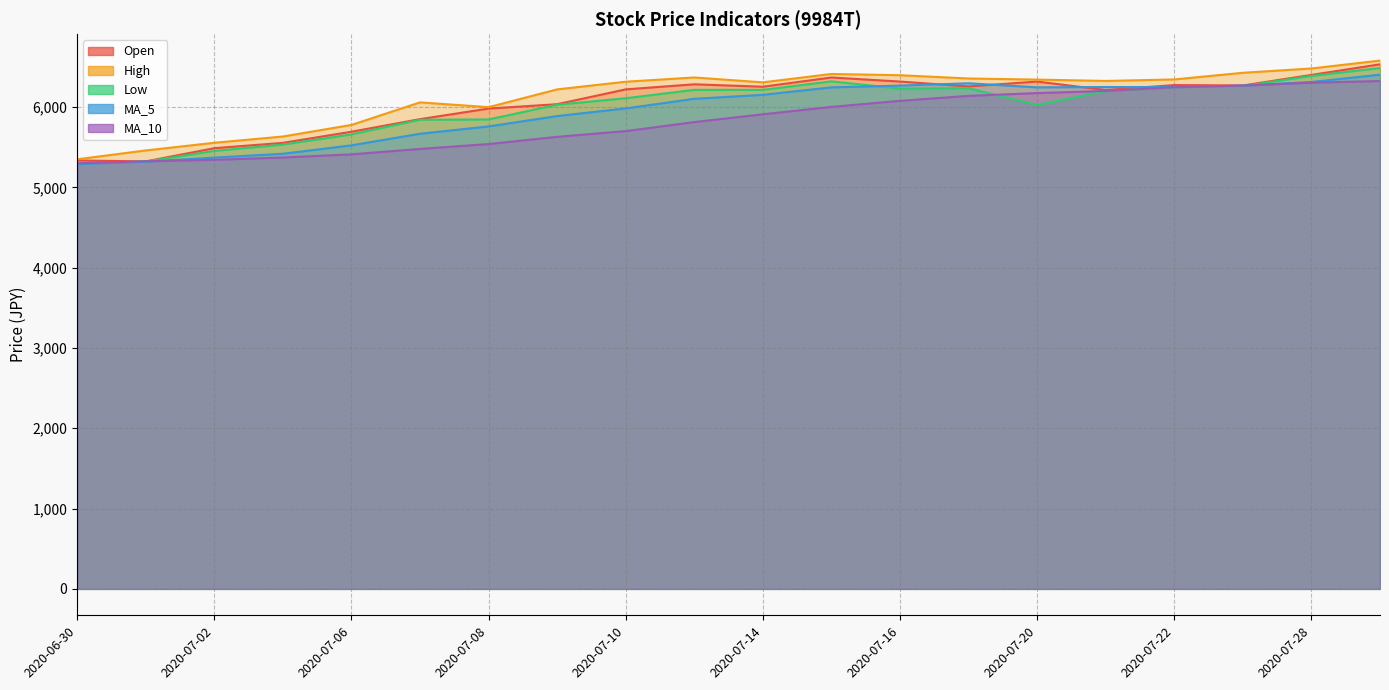

Reading right to left, transcribe all the data shown in this chart.

Open: 2020-07-29=6532.6	2020-07-28=6401.0	2020-07-27=6269.3	2020-07-22=6274.2	2020-07-21=6212.8	2020-07-20=6318.1	2020-07-17=6257.6	2020-07-16=6318.1	2020-07-15=6368.8	2020-07-14=6253.7	2020-07-13=6284.0	2020-07-10=6220.6	2020-07-09=6036.3	2020-07-08=5981.7	2020-07-07=5850.1	2020-07-06=5693.1	2020-07-03=5554.7	2020-07-02=5488.4	2020-07-01=5323.6	2020-06-30=5335.3
High: 2020-07-29=6579.4	2020-07-28=6480.9	2020-07-27=6427.3	2020-07-22=6344.4	2020-07-21=6325.9	2020-07-20=6342.5	2020-07-17=6356.1	2020-07-16=6397.1	2020-07-15=6412.7	2020-07-14=6308.3	2020-07-13=6368.8	2020-07-10=6316.2	2020-07-09=6220.6	2020-07-08=5999.3	2020-07-07=6058.7	2020-07-06=5777.9	2020-07-03=5633.6	2020-07-02=5555.6	2020-07-01=5460.1	2020-06-30=5349.9
Low: 2020-07-29=6486.8	2020-07-28=6388.3	2020-07-27=6261.5	2020-07-22=6247.9	2020-07-21=6199.1	2020-07-20=6025.6	2020-07-17=6235.2	2020-07-16=6230.3	2020-07-15=6321.0	2020-07-14=6214.7	2020-07-13=6214.7	2020-07-10=6110.4	2020-07-09=6029.5	2020-07-08=5846.2	2020-07-07=5842.3	2020-07-06=5660.0	2020-07-03=5533.2	2020-07-02=5454.2	2020-07-01=5322.6	2020-06-30=5295.3
MA_5: 2020-07-29=6403.7	2020-07-28=6312.6	2020-07-27=6267.8	2020-07-22=6249.1	2020-07-21=6250.0	2020-07-20=6245.9	2020-07-17=6296.6	2020-07-16=6267.8	2020-07-15=6245.9	2020-07-14=6152.7	2020-07-13=6103.4	2020-07-10=5983.7	2020-07-09=5888.3	2020-07-08=5759.4	2020-07-07=5668.2	2020-07-06=5523.9	2020-07-03=5418.9	2020-07-02=5371.2	2020-07-01=5320.5	2020-06-30=5290.2
MA_10: 2020-07-29=6324.8	2020-07-28=6304.6	2020-07-27=6267.8	2020-07-22=6247.5	2020-07-21=6201.4	2020-07-20=6174.7	2020-07-17=6140.2	2020-07-16=6078.1	2020-07-15=6002.7	2020-07-14=5910.4	2020-07-13=5813.6	2020-07-10=5701.3	2020-07-09=5629.7	2020-07-08=5539.9	2020-07-07=5479.2	2020-07-06=5411.6	2020-07-03=5372.0	2020-07-02=5343.3	2020-07-01=5325.3	2020-06-30=5300.4